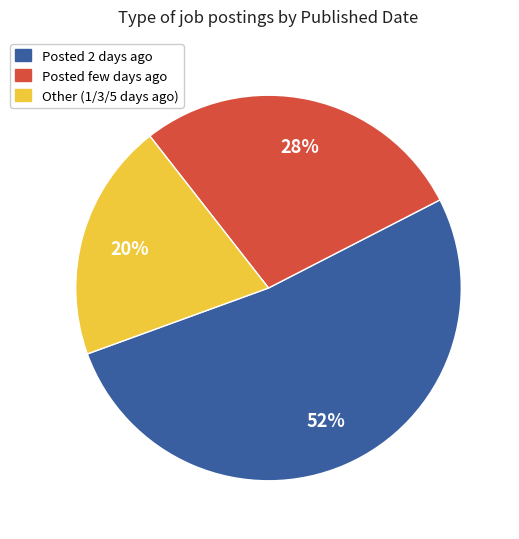

To the nearest percent, what is the average slice percentage?

33%